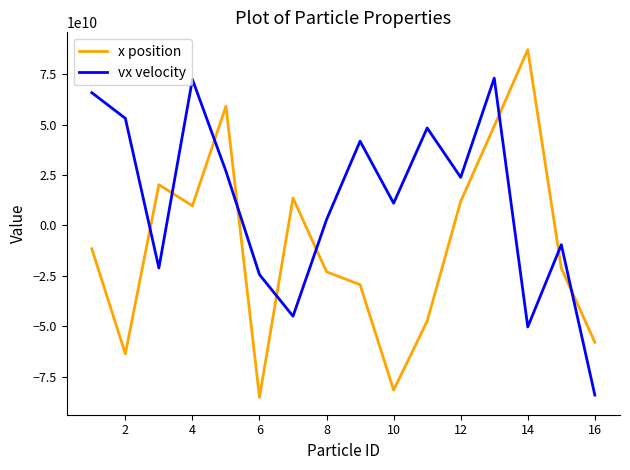

Which series ends up on top after the final intersection of x position and vx velocity?

x position